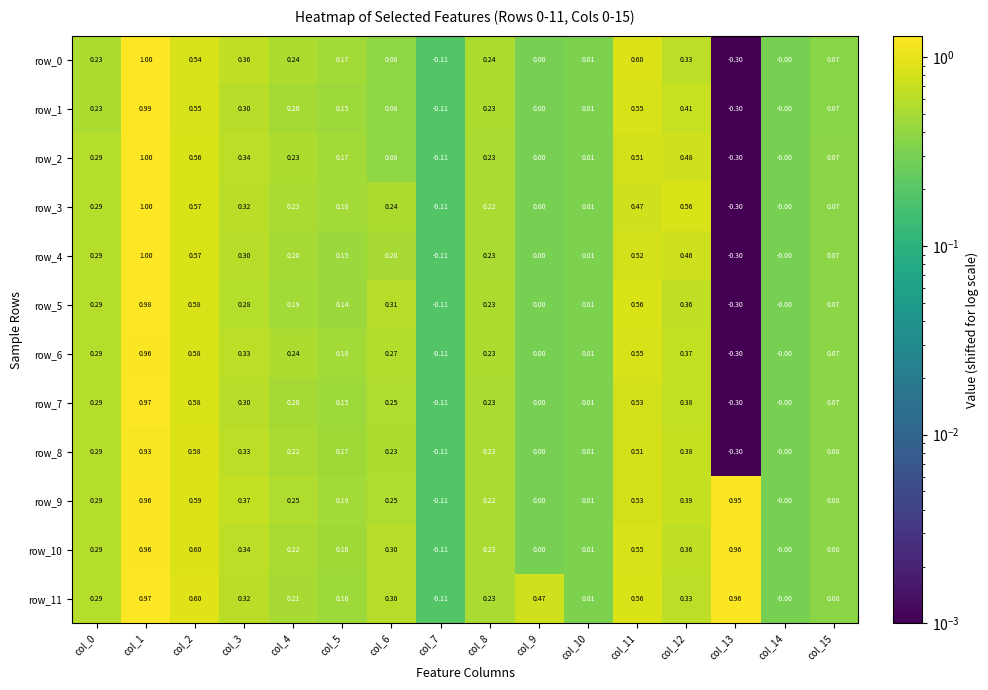

Which category has the highest value in the row_5 series?

col_1